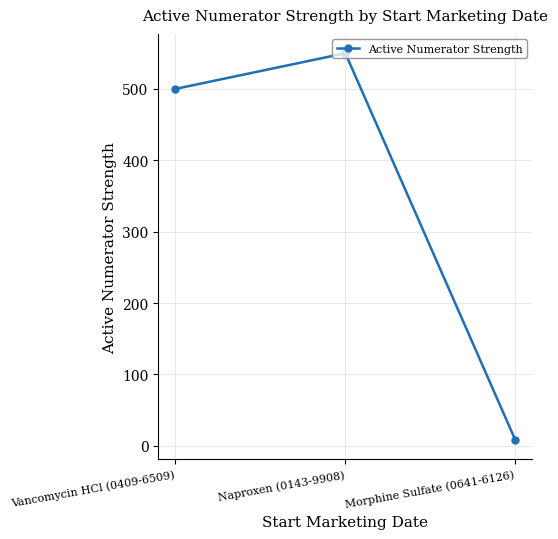

How many lines are shown in the chart?

1